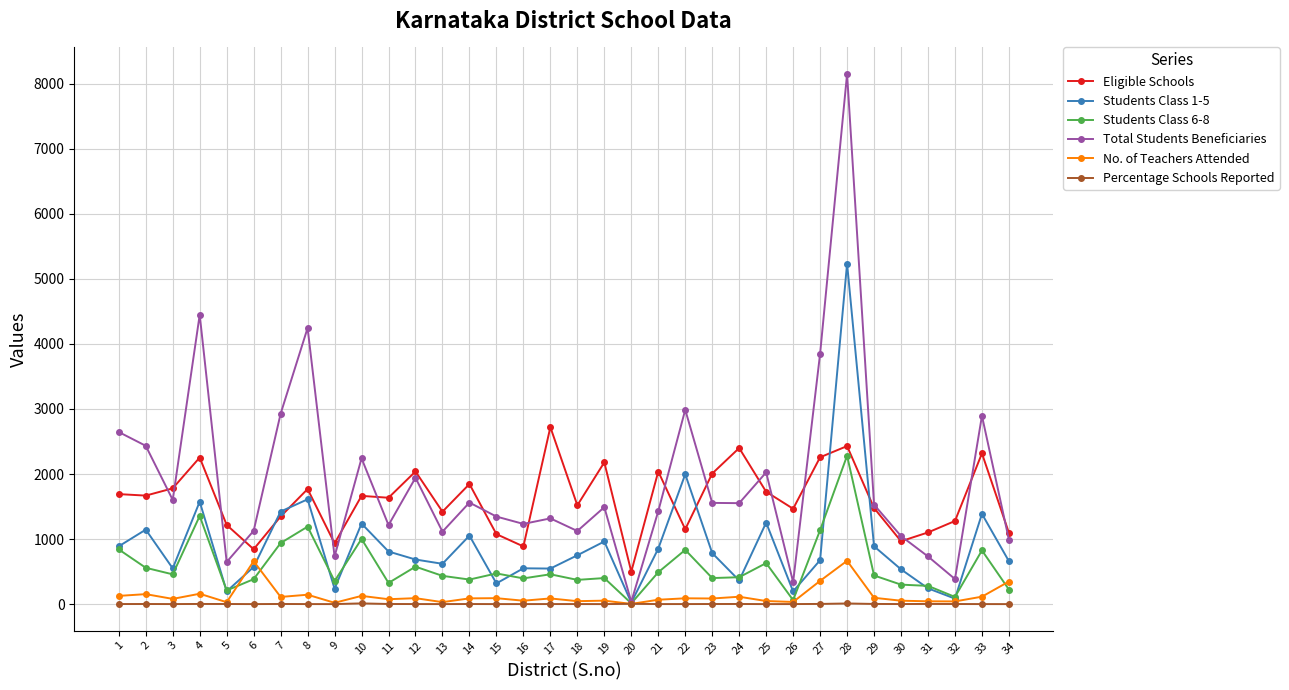

Is the value of Total Students Beneficiaries at 34 greater than the value of Eligible Schools at 18?

No